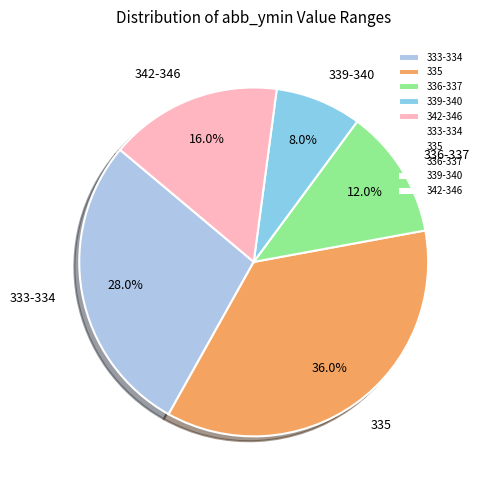

What percentage do 333-334 and 342-346 together represent?

44.0%